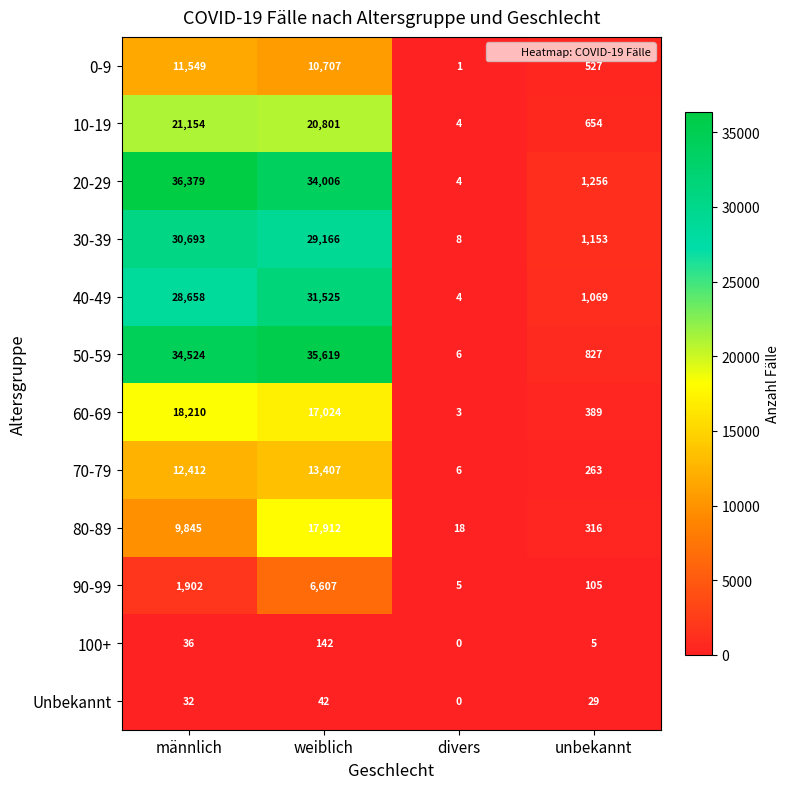

List the series in order of their peak value, highest first.

20-29, 50-59, 40-49, 30-39, 10-19, 60-69, 80-89, 70-79, 0-9, 90-99, 100+, Unbekannt